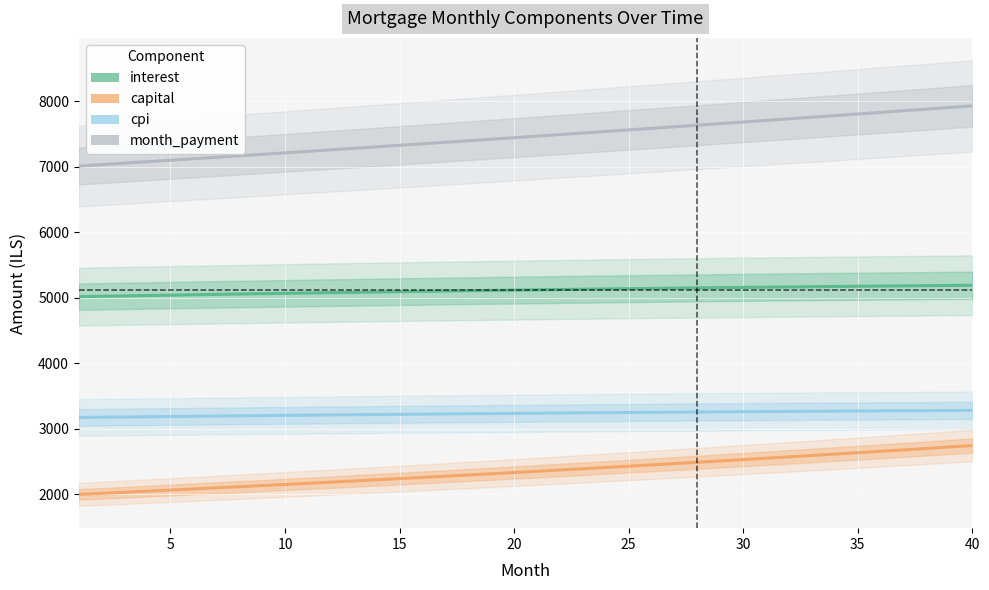

True or false: cpi and capital intersect in this chart.

False